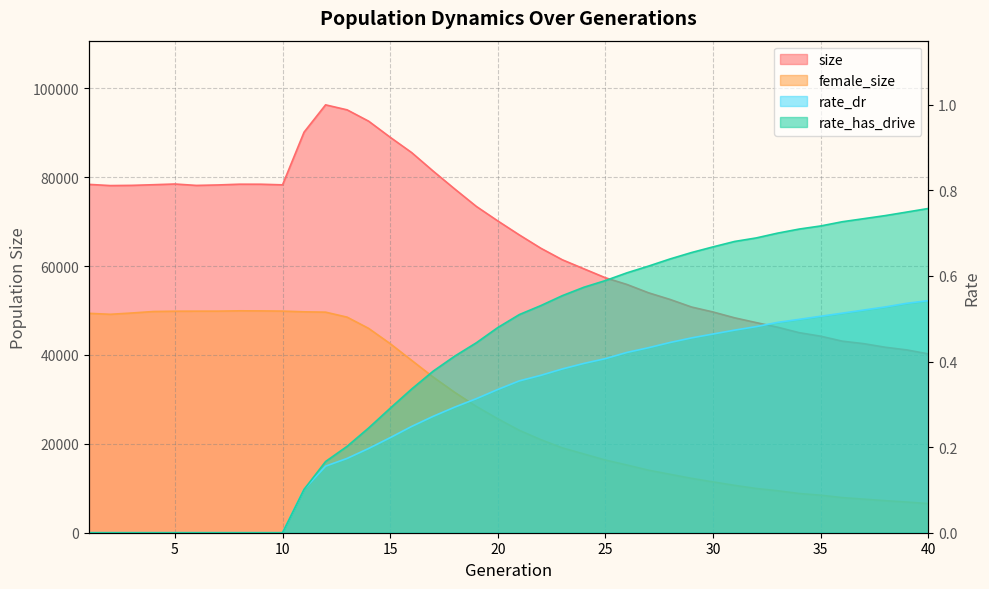

True or false: size has a value of 48354.0 at 31.

True